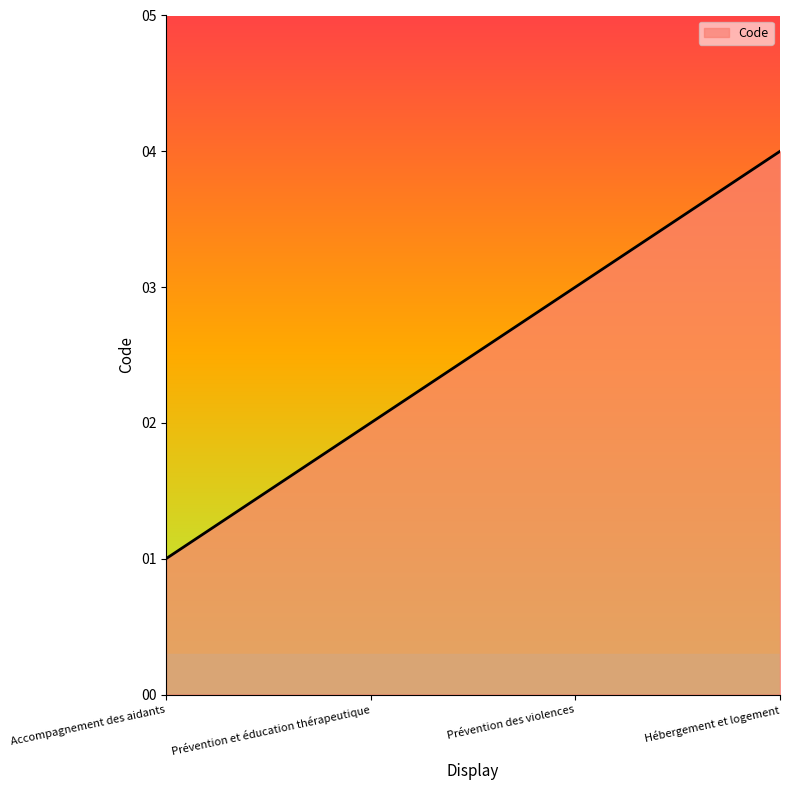

What position from the right is Prévention des violences?

2